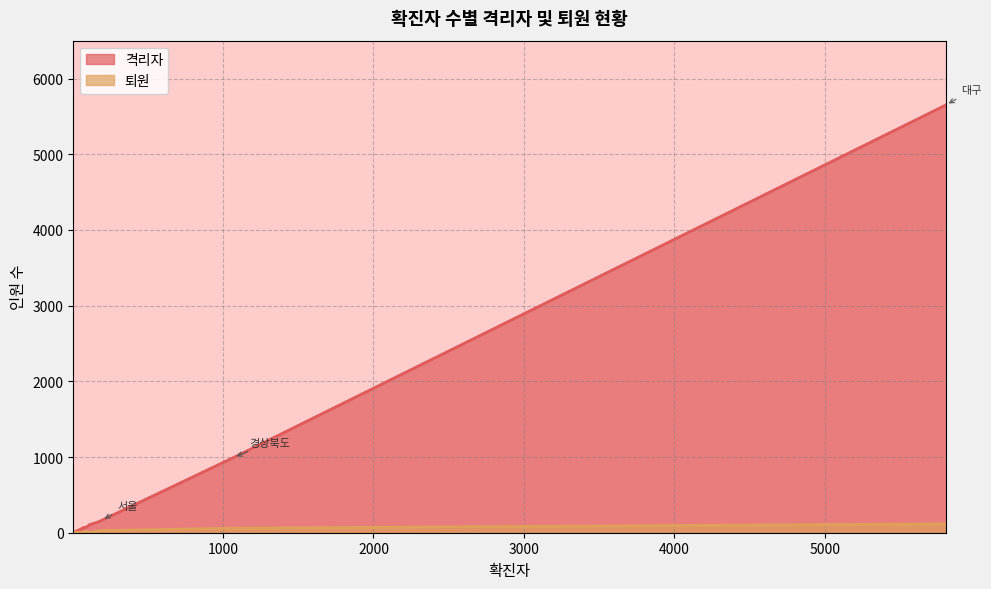

True or false: 퇴원 and 격리자 cross at least once.

False